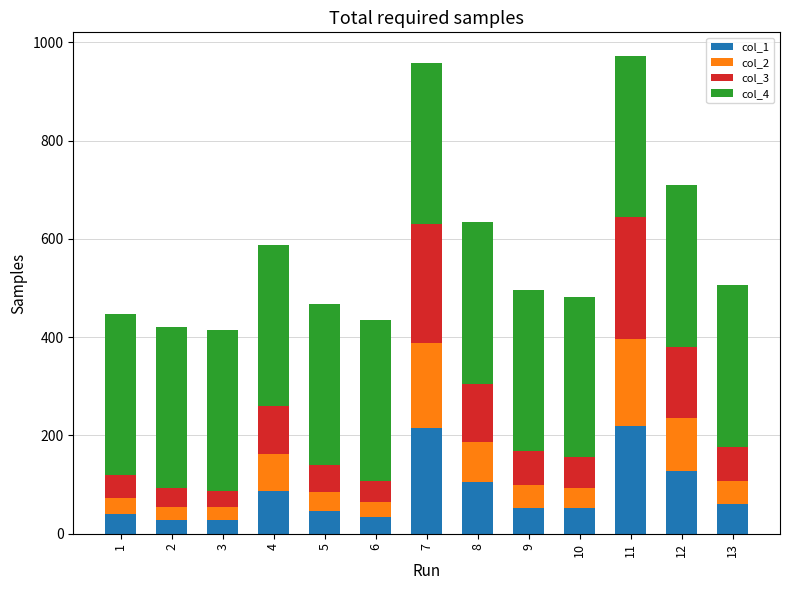

The value of col_1 at 3 is 28.6. True or false?

True